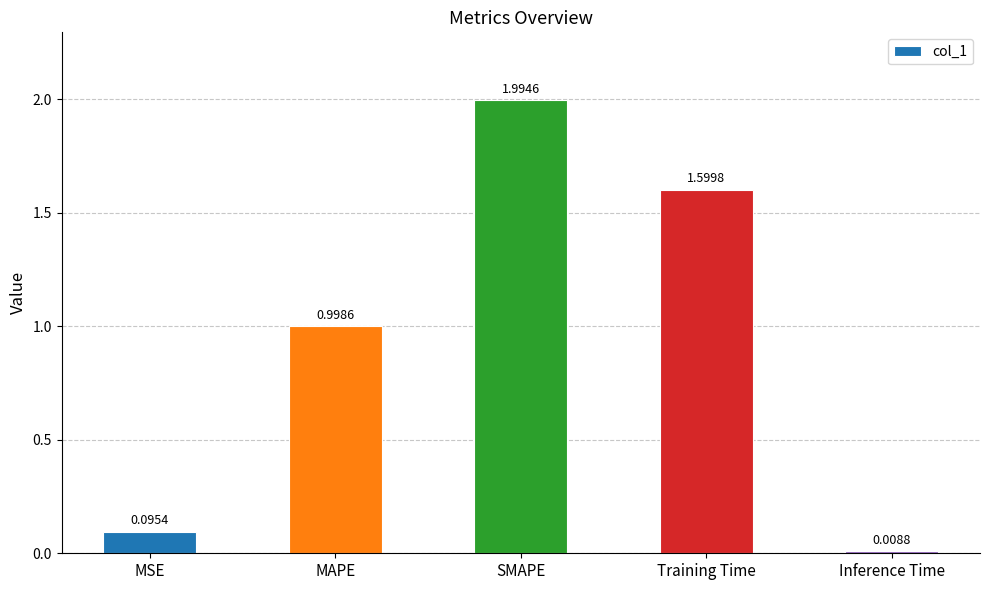

At which label is the value closest to 1?

MAPE